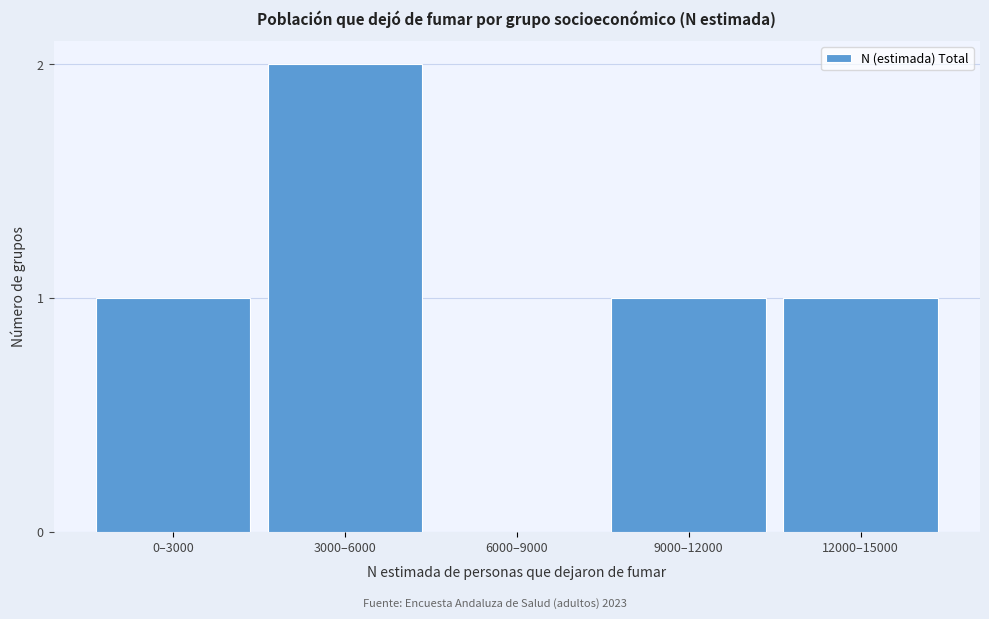

Reading left to right, extract all data points from this chart.

0–3000=1	3000–6000=2	6000–9000=0	9000–12000=1	12000–15000=1